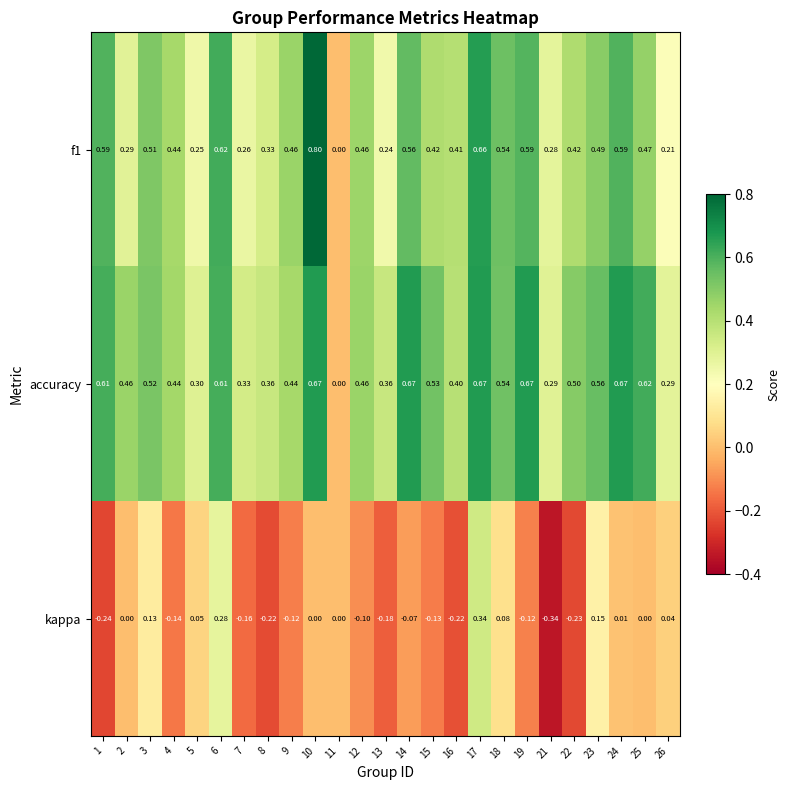

Is the value of f1 at 19 greater than the value of accuracy at 22?

Yes